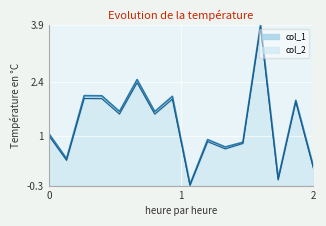

At how many categories does at least one series exceed 0?

14